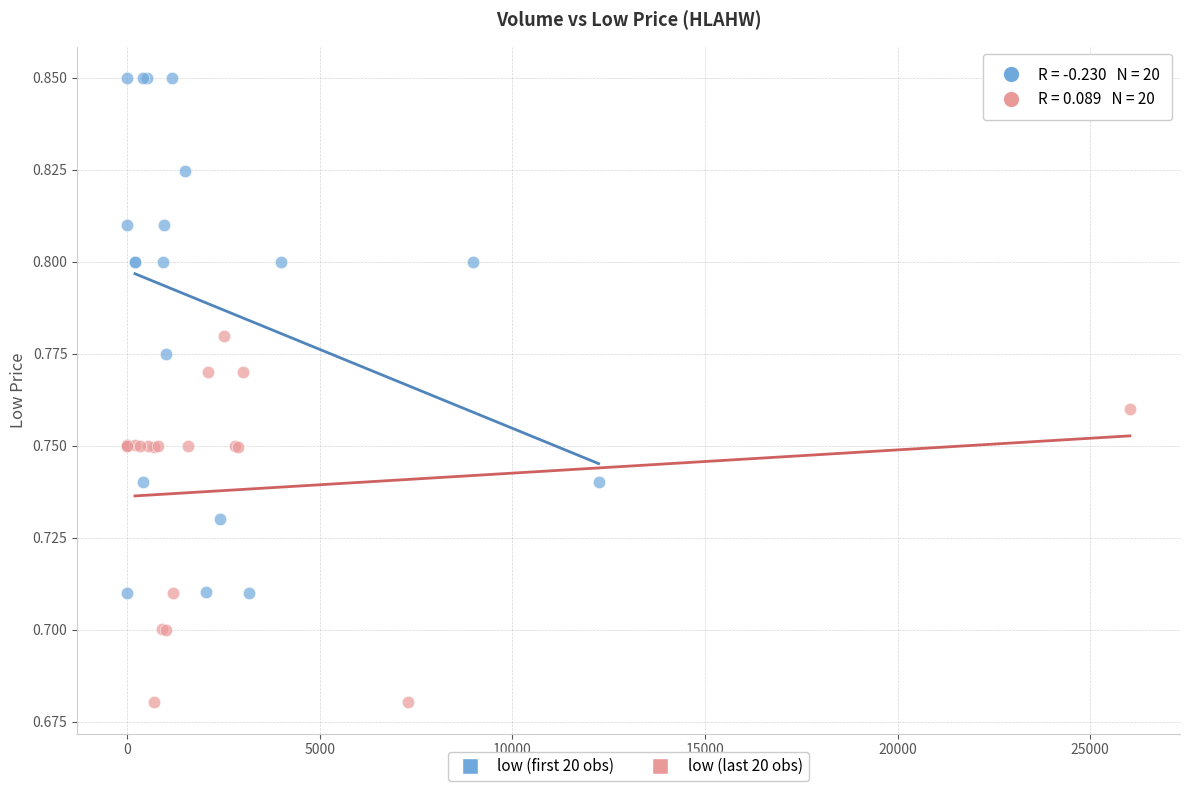

Which series contains the highest Y value?

low (first 20 obs)